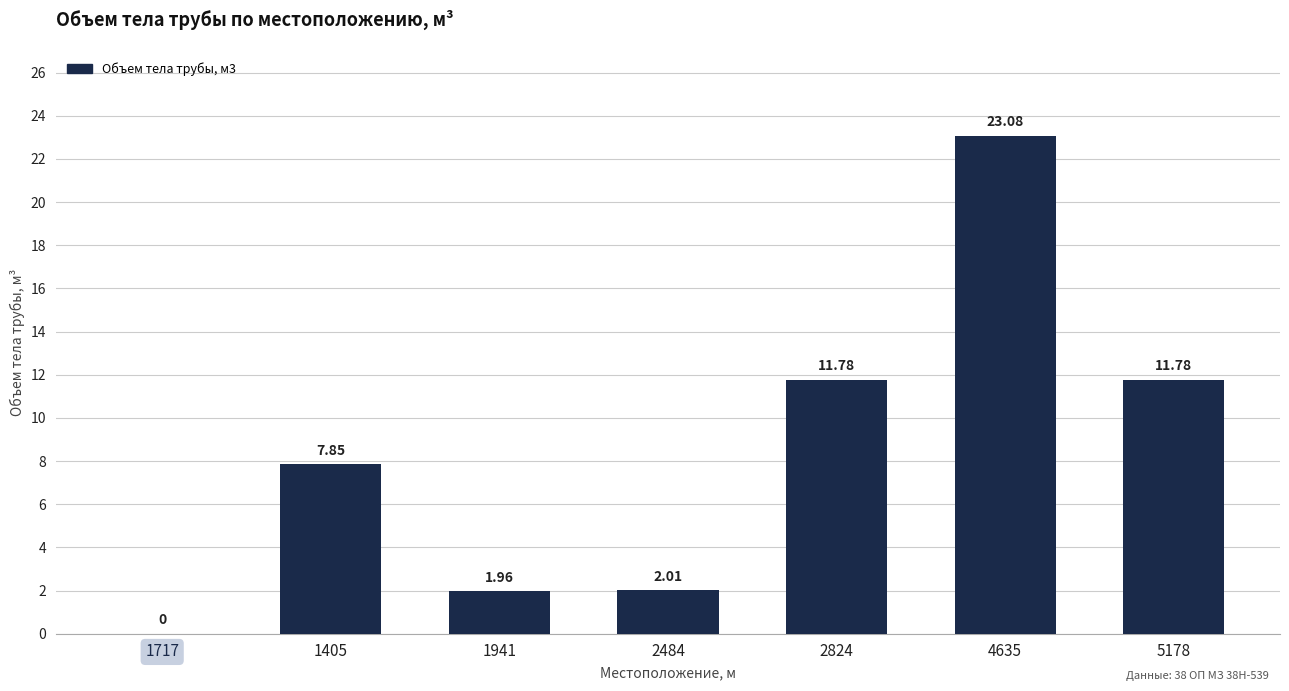

Approximately how many times larger is the value at 2824 compared to 1405?

1.5